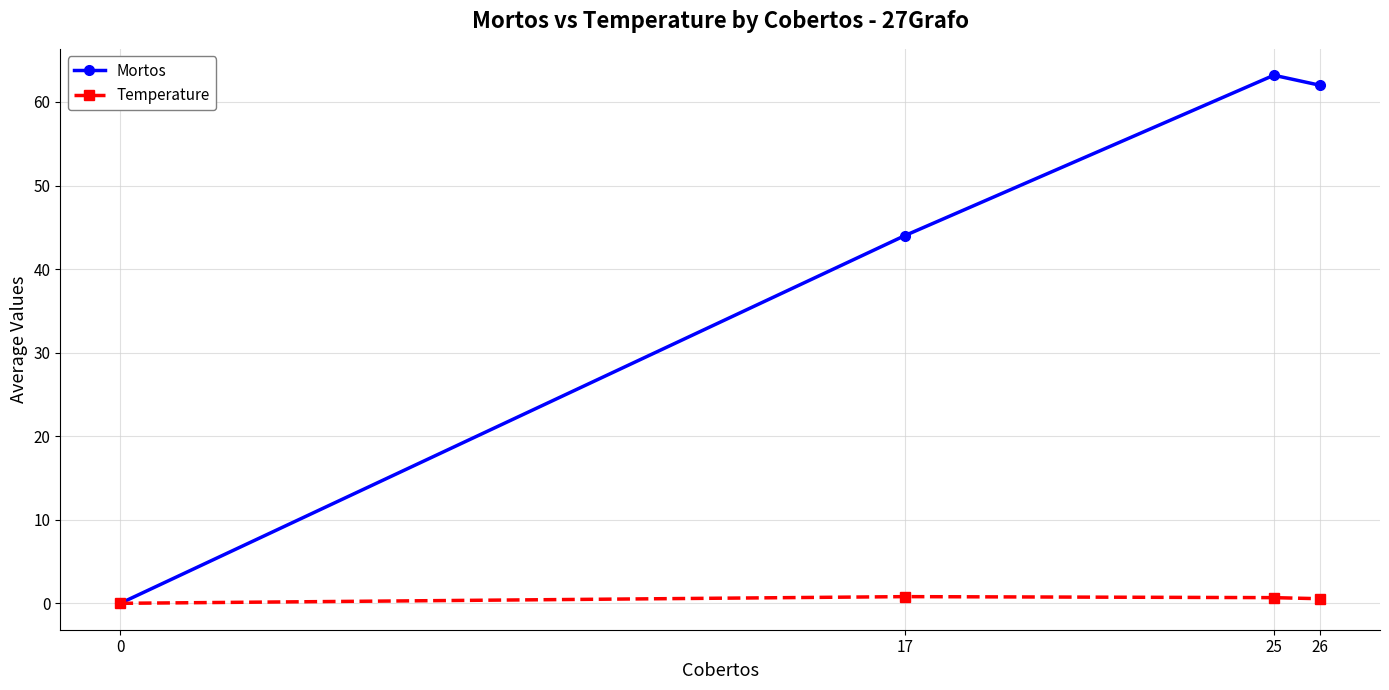

What are all the series names shown in the legend?

Mortos, Temperature